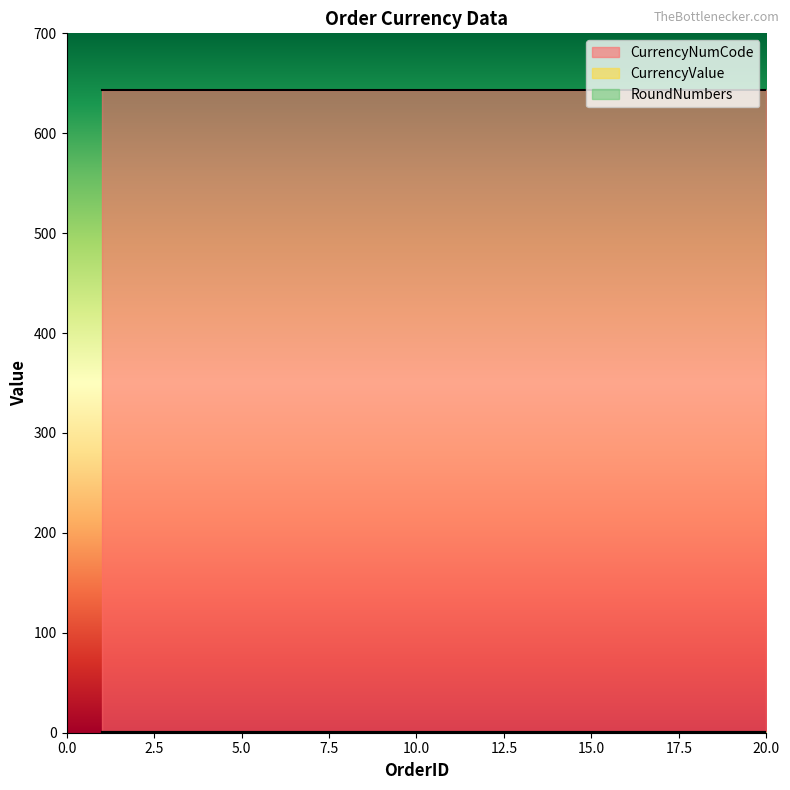

True or false: CurrencyNumCode and CurrencyValue intersect in this chart.

False